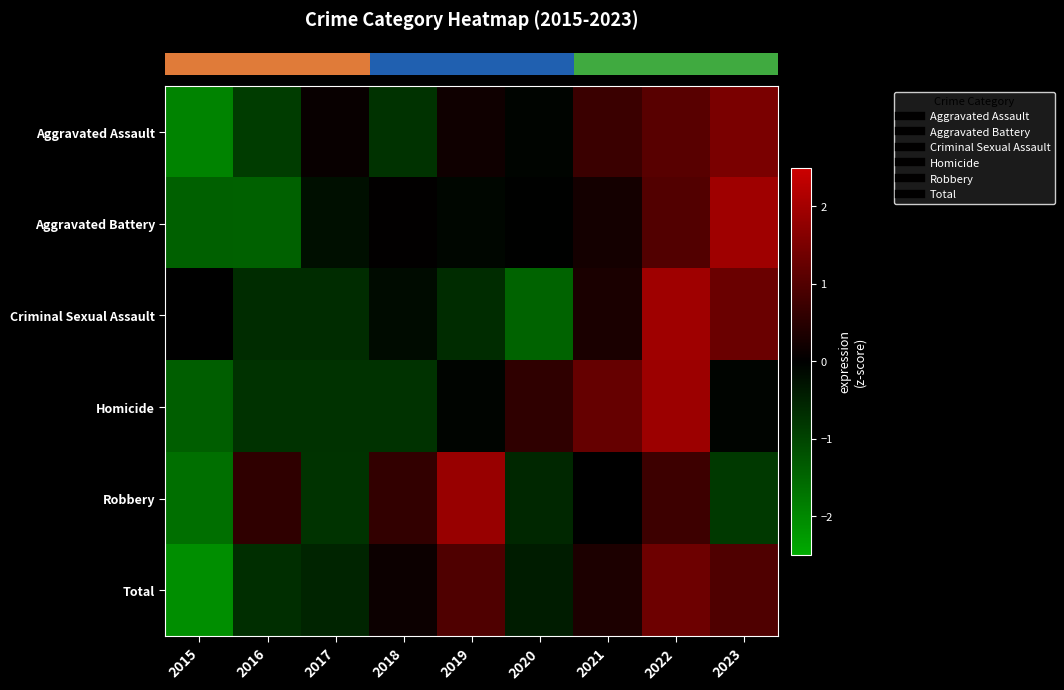

Reading right to left, list all the values displayed in this chart.

row_0: 1.5	1.1	0.7	-0.1	0.2	-0.7	0.1	-0.9	-1.9
row_1: 1.9	1.0	0.2	-0.0	-0.1	0.0	-0.2	-1.4	-1.4
row_2: 1.3	1.9	0.3	-1.5	-0.6	-0.2	-0.6	-0.6	0.0
row_3: -0.1	1.9	1.2	0.6	-0.1	-0.7	-0.7	-0.7	-1.4
row_4: -0.8	0.8	-0.0	-0.6	1.9	0.6	-0.7	0.6	-1.6
row_5: 1.0	1.3	0.3	-0.4	1.0	0.1	-0.5	-0.7	-2.1